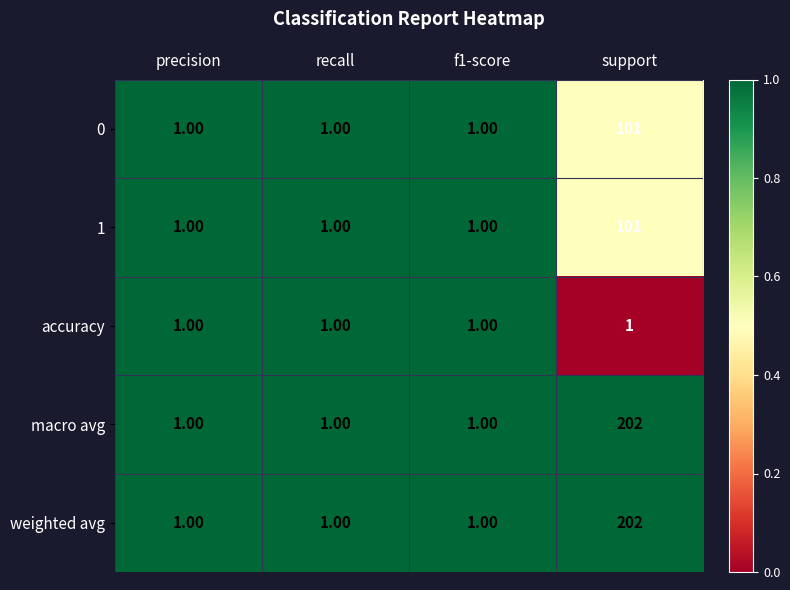

Which category has the highest value in the weighted avg series?

support